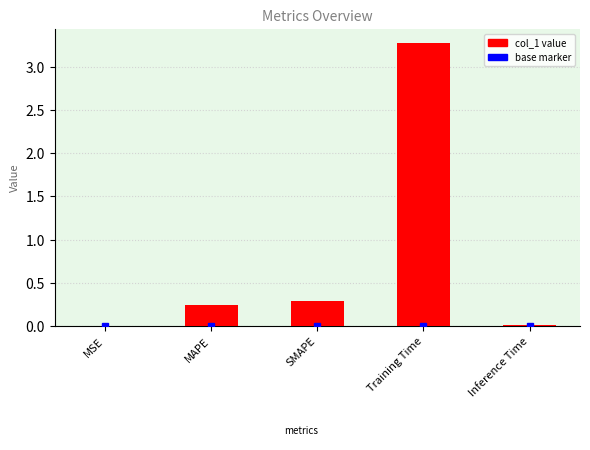

The value at Training Time is 3.3. True or false?

True